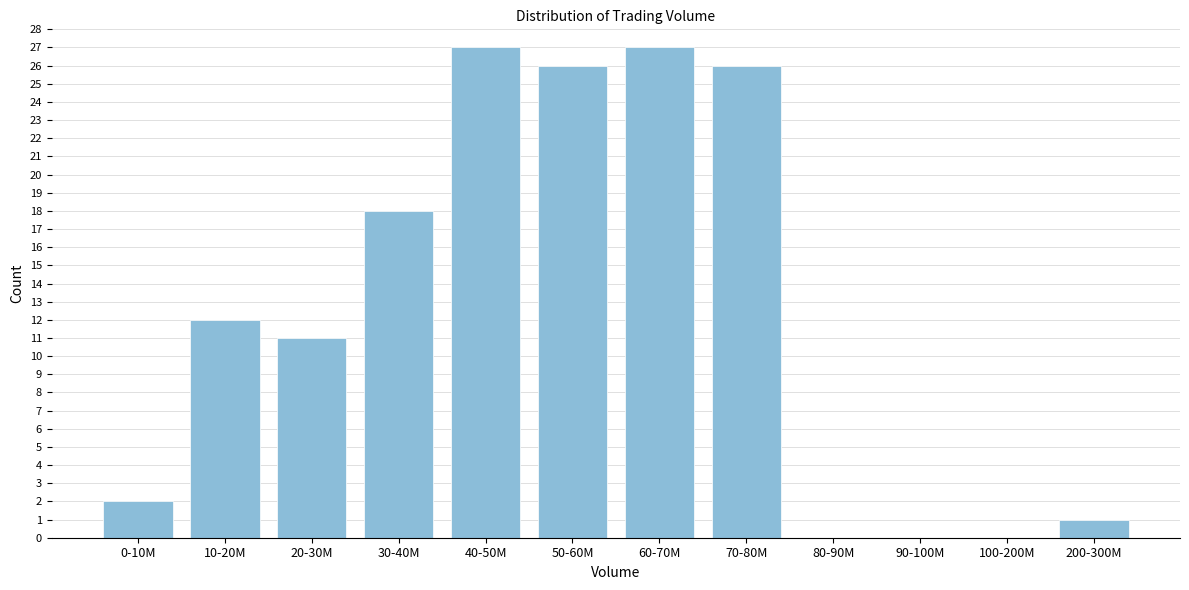

What is the change in value from 0-10M to 30-40M?

+16